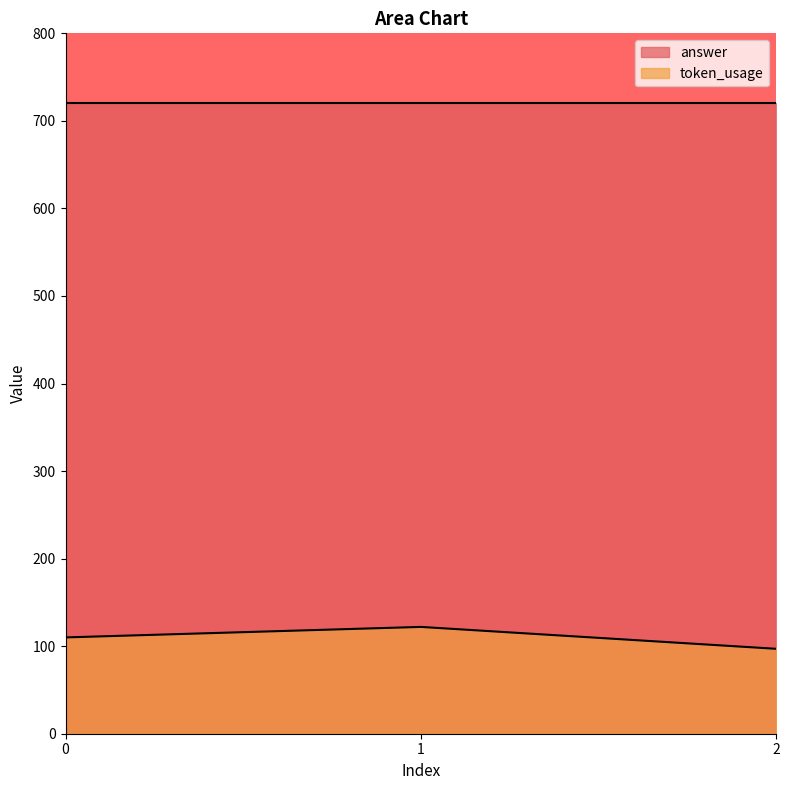

What is the minimum value for answer?

720